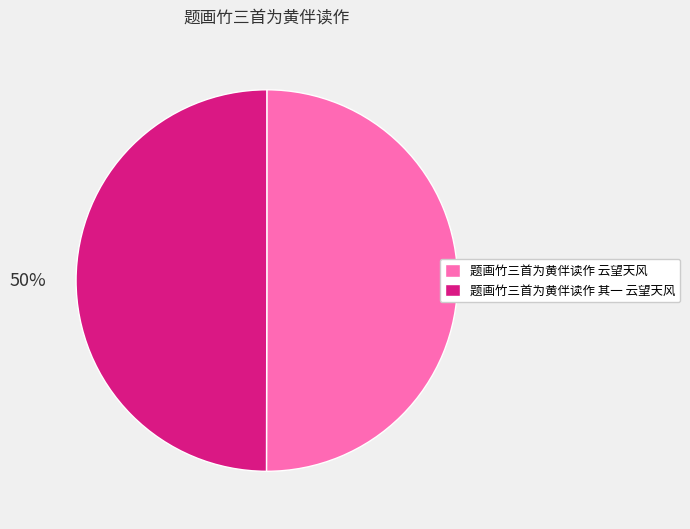

To the nearest percent, what percentage of the pie is 题画竹三首为黄伴读作 云望天风?

50%